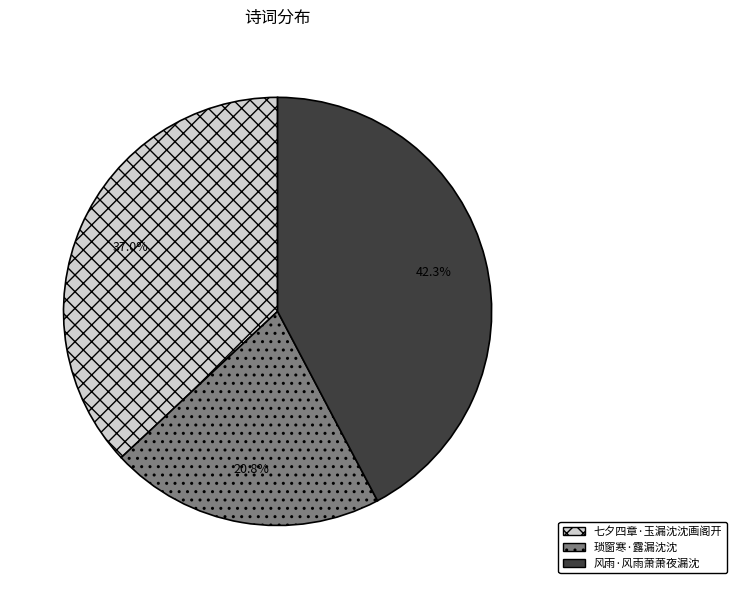

What percentage is NOT represented by 七夕四章·玉漏沈沈画阁开?

63.0%